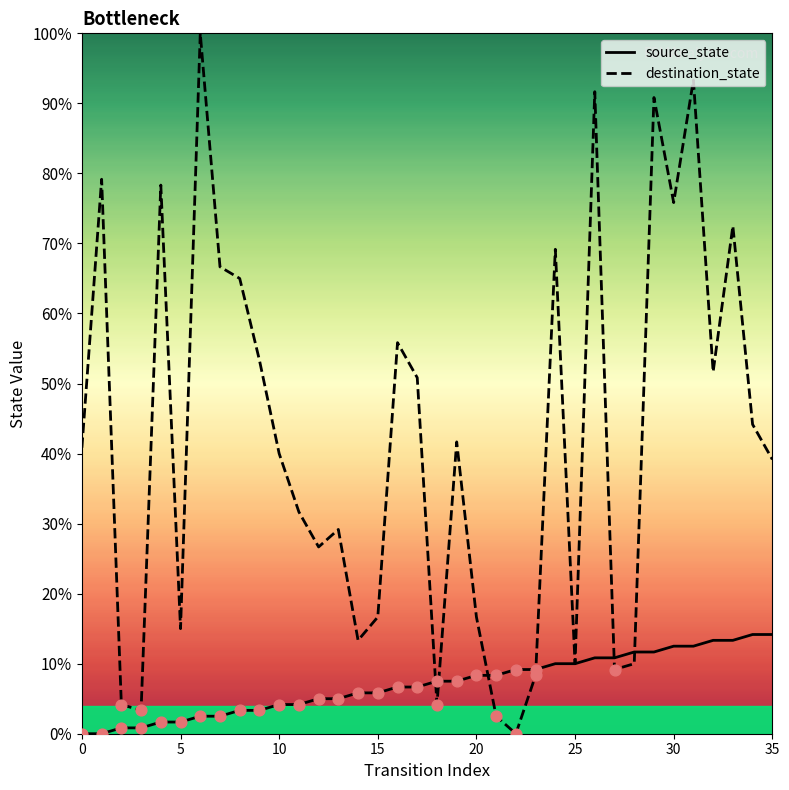

Which series has the largest Y range (max minus min)?

destination_state